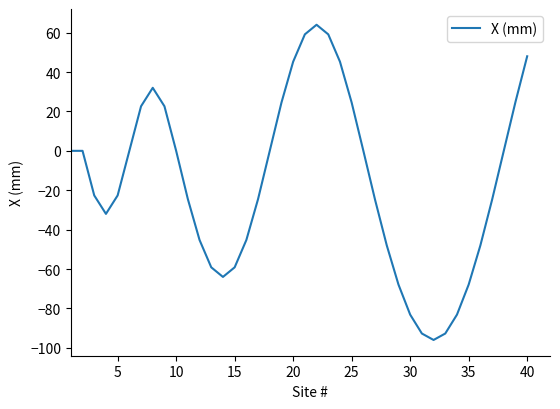

What is the greatest value displayed?

64.0